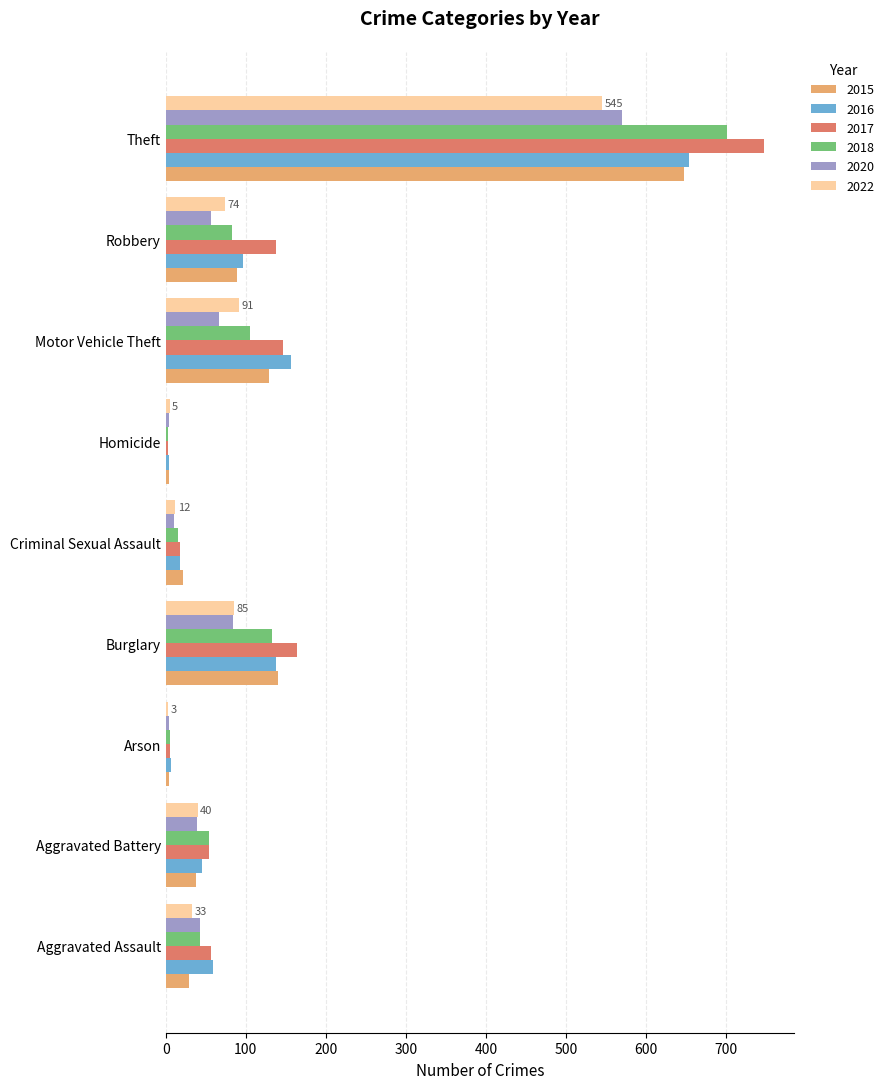

Which series has the largest range (max minus min)?

2017